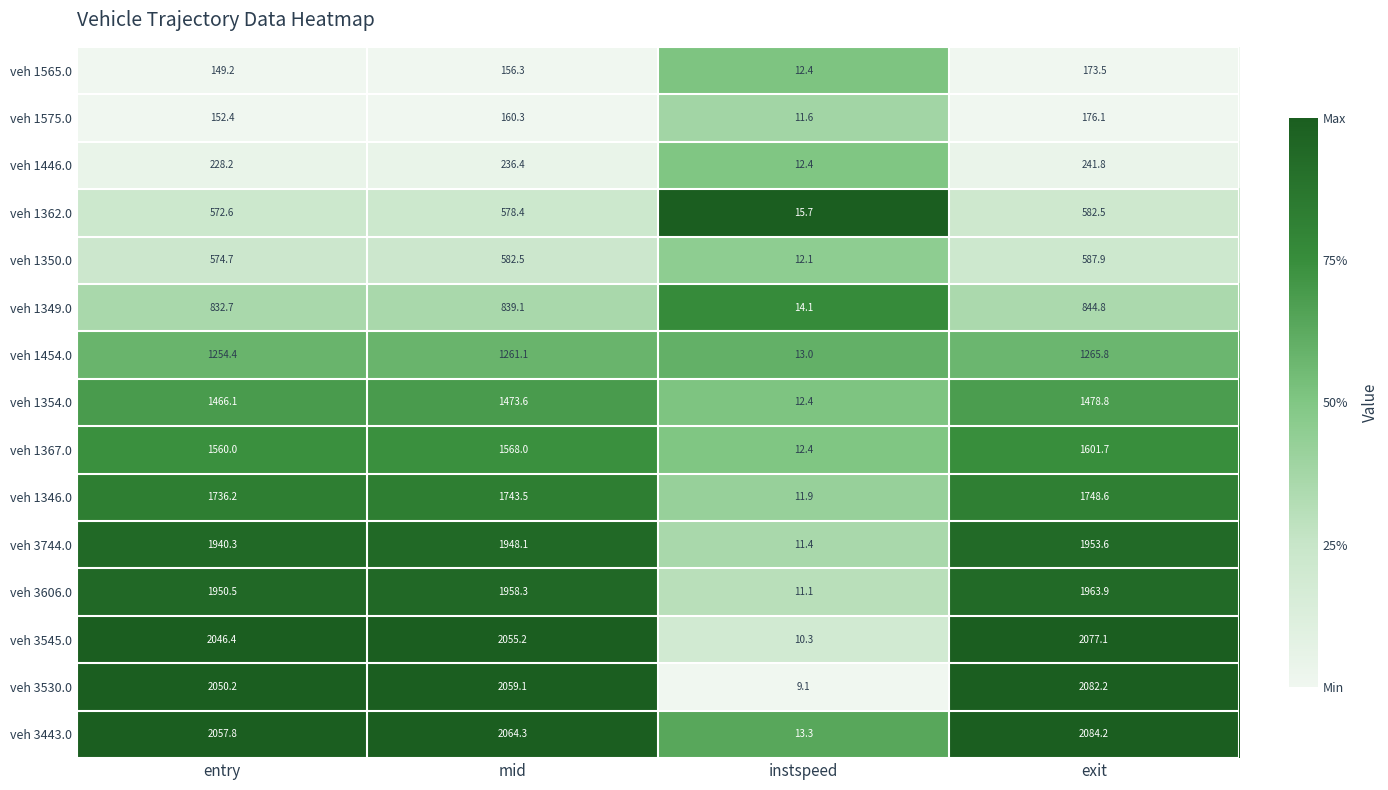

How many categories are shown in the chart?

4